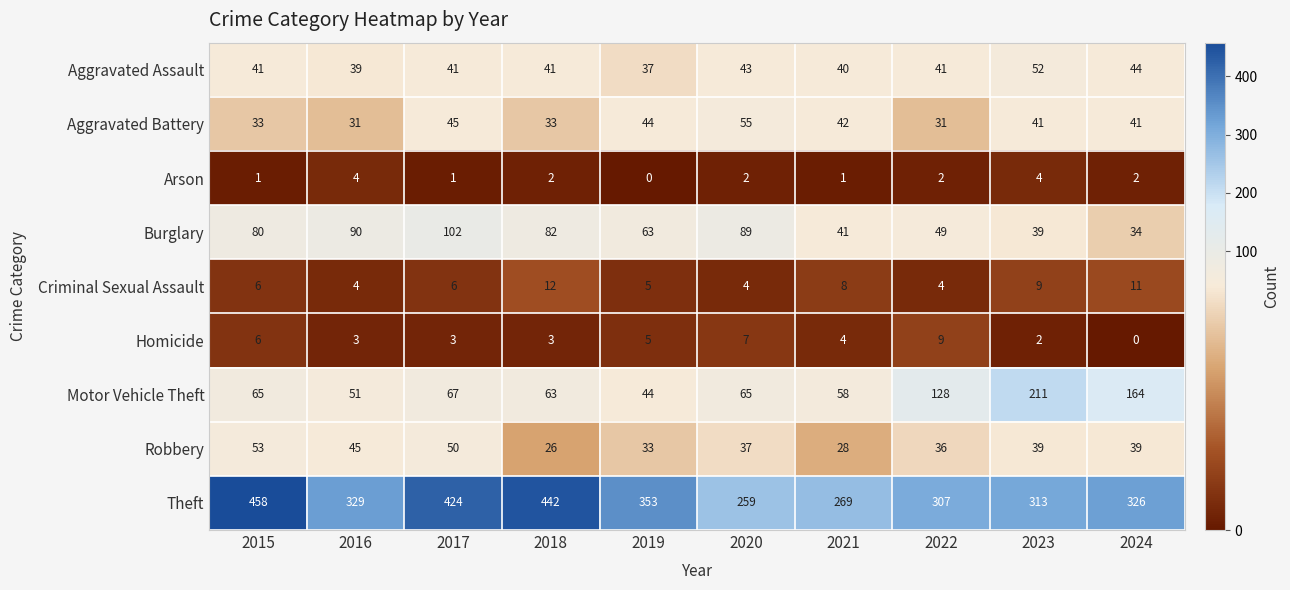

Rank the series by their maximum value, from highest to lowest.

Theft, Motor Vehicle Theft, Burglary, Aggravated Battery, Robbery, Aggravated Assault, Criminal Sexual Assault, Homicide, Arson